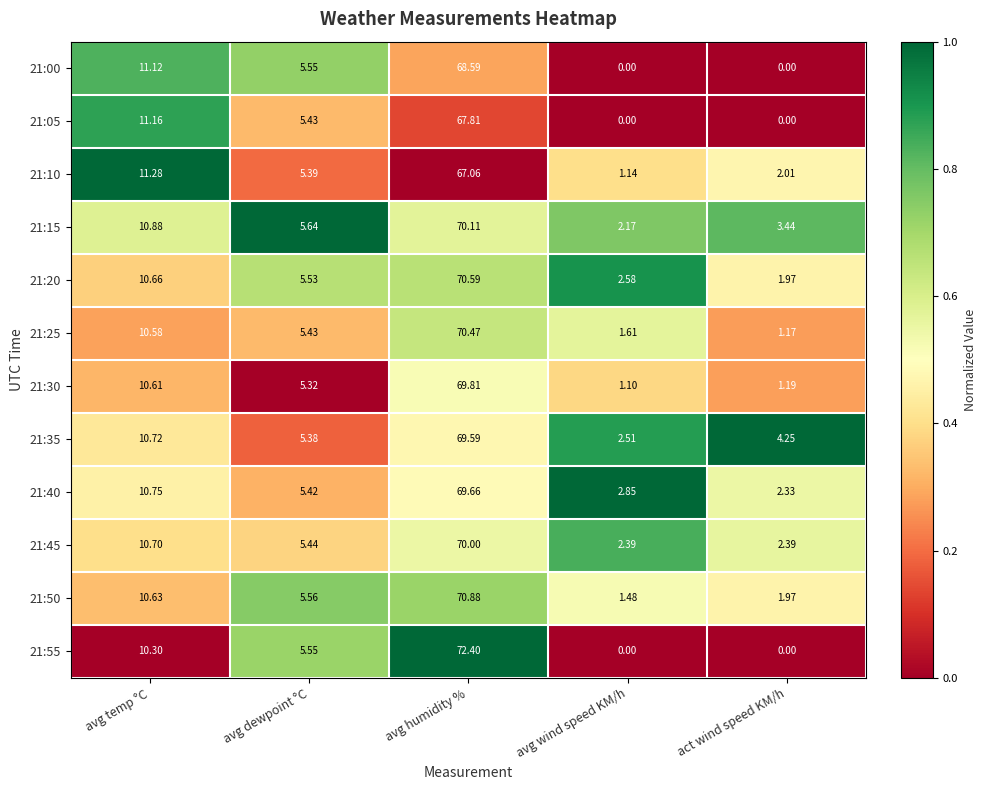

At which category is the sum across all series the highest?

avg humidity %